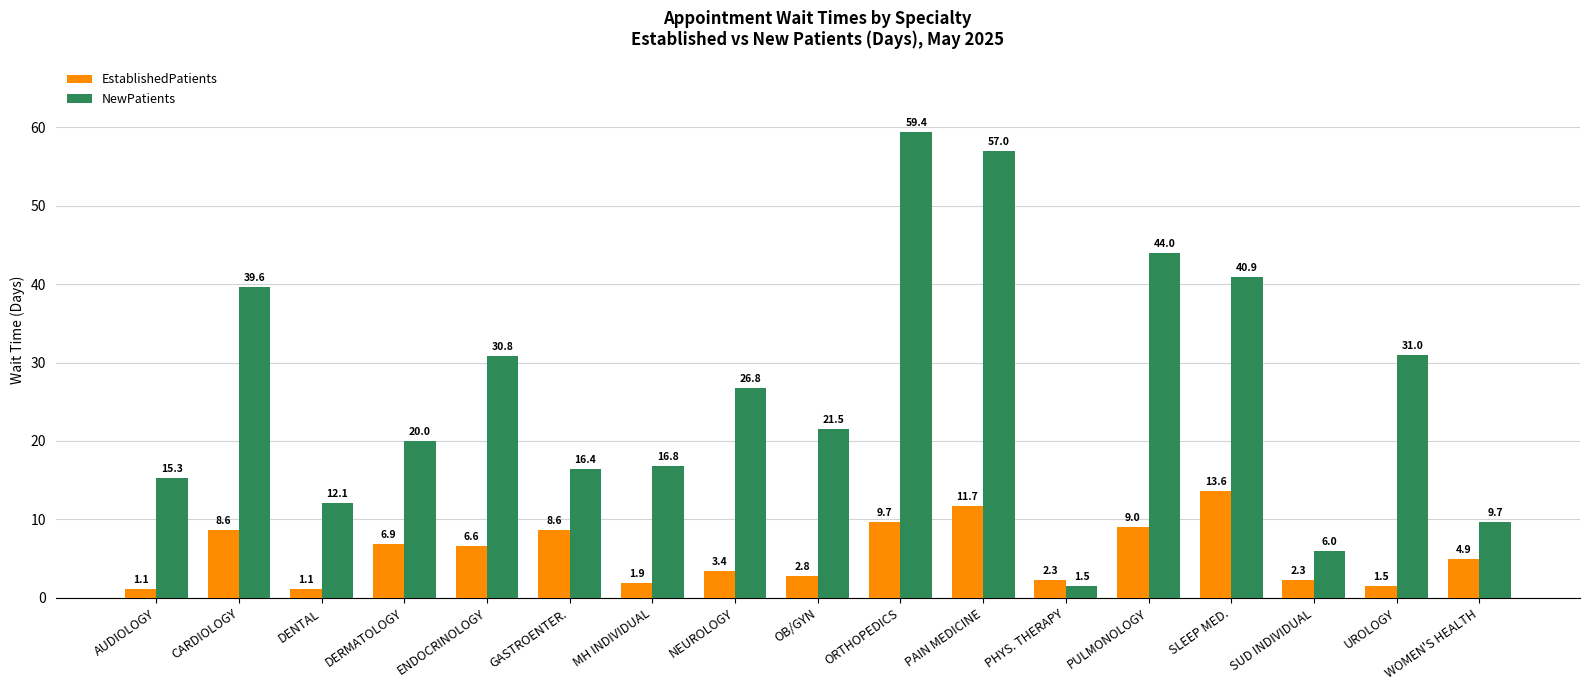

True or false: NewPatients has a value of 44.0 at PULMONOLOGY.

True